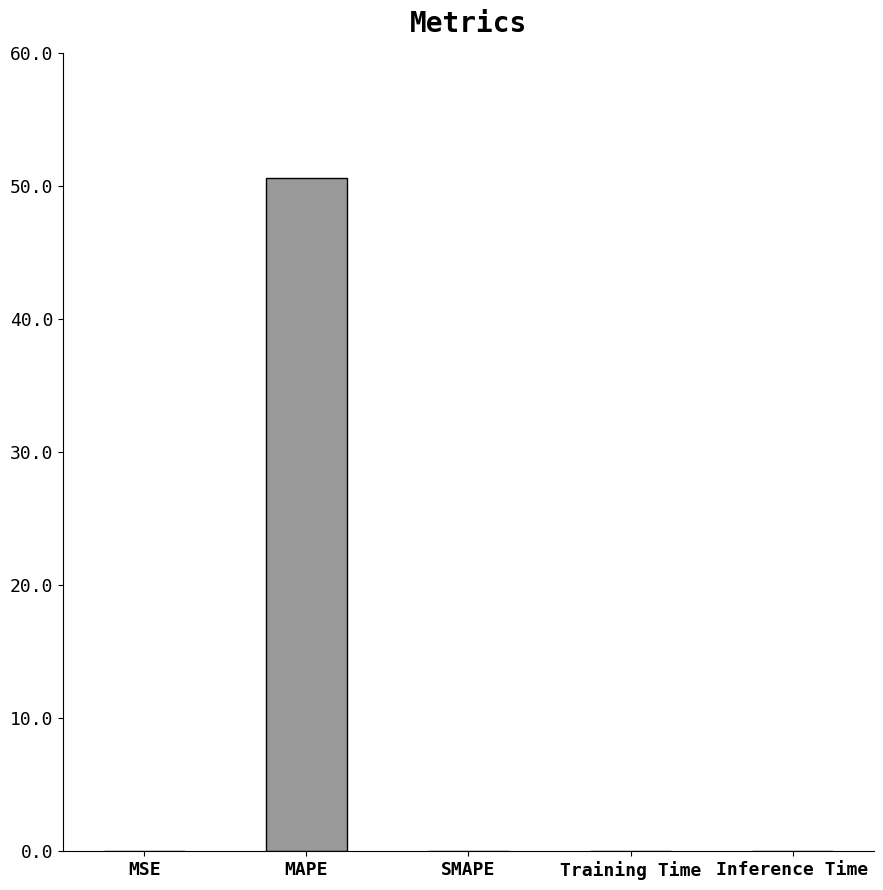

What is the sum of all values?

50.6